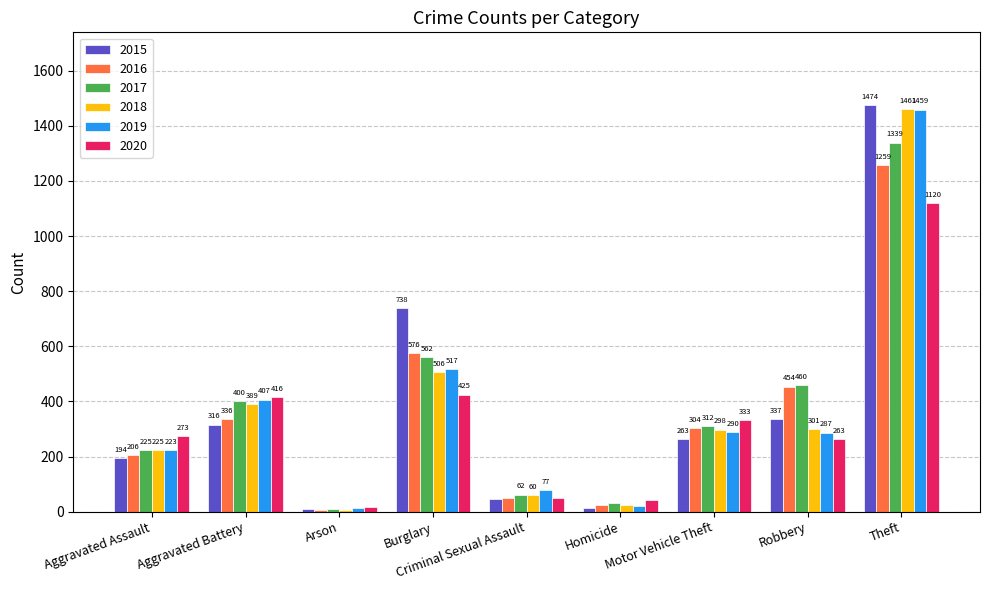

Is it true that 2018 equals 225 at Aggravated Assault?

True